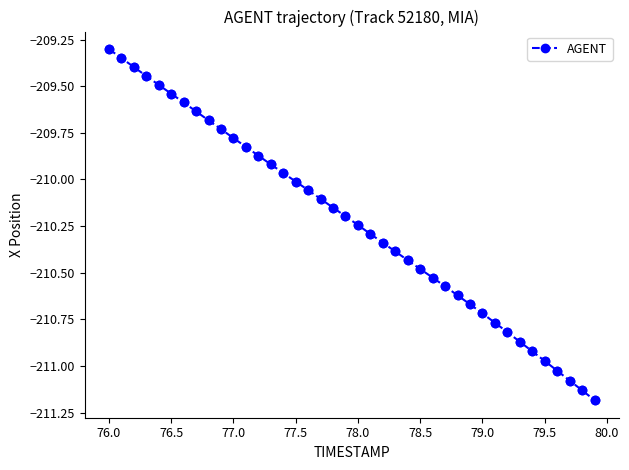

True or false: the data has more than 1 interior local peaks.

False